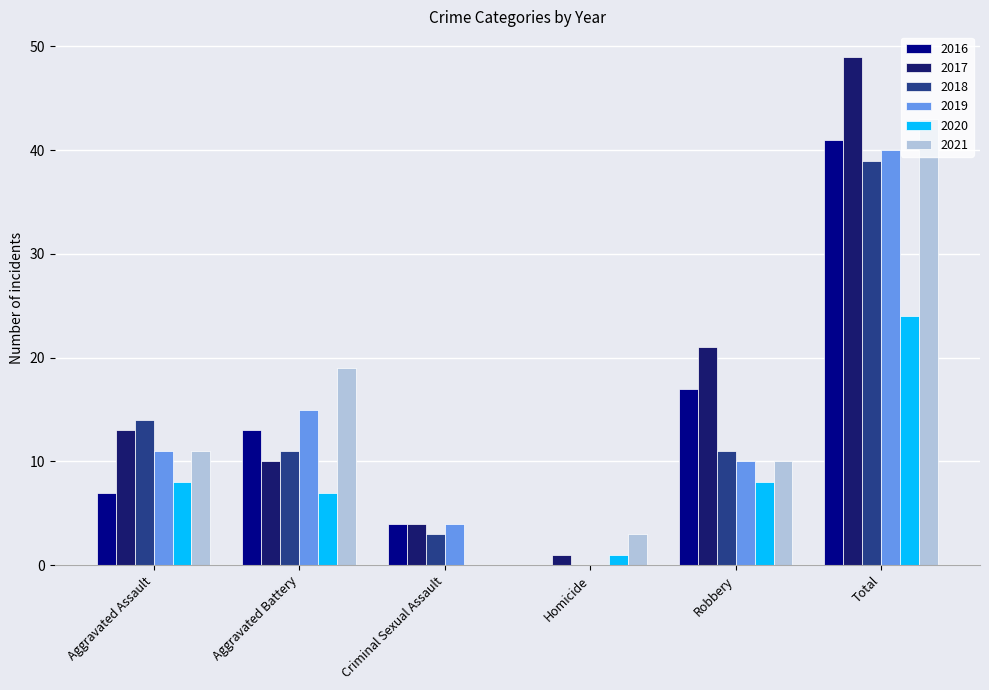

Which series has the largest total across all categories?

2017